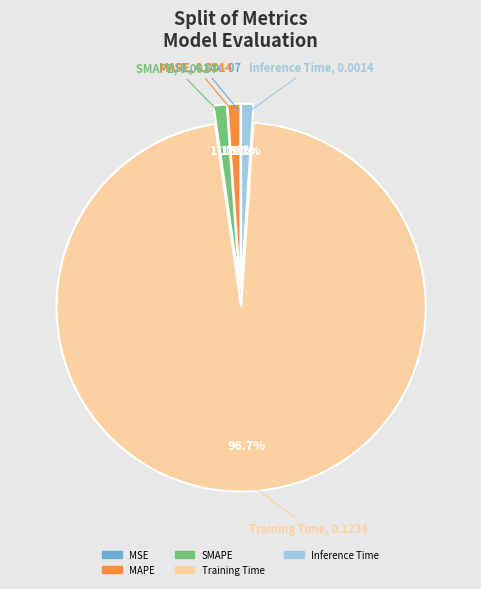

Which category accounts for the majority?

Training Time